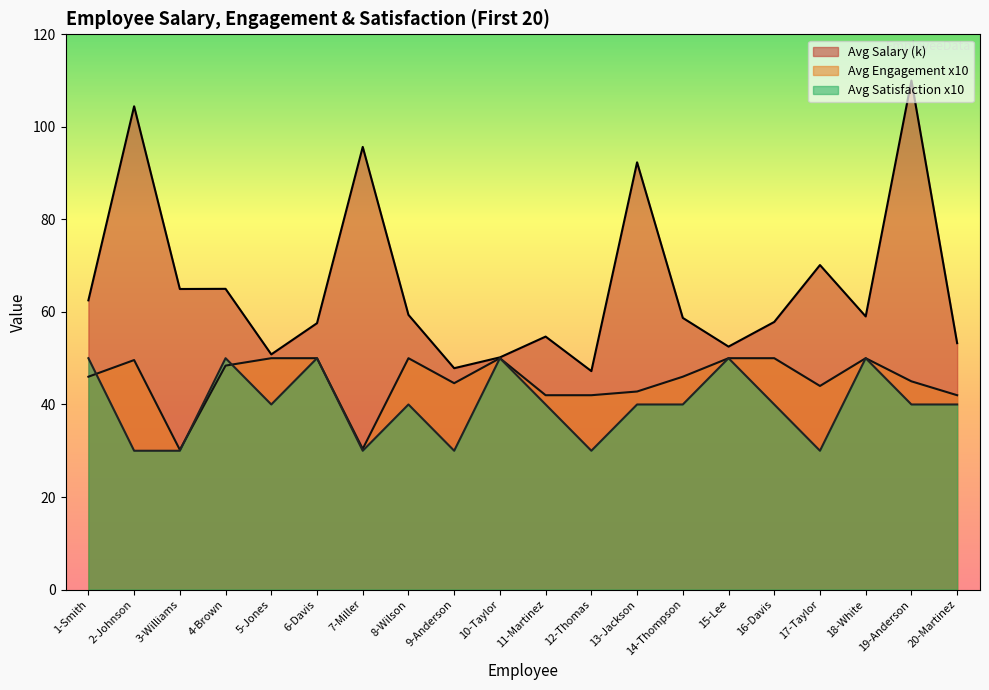

Does the chart have visible grid lines?

No